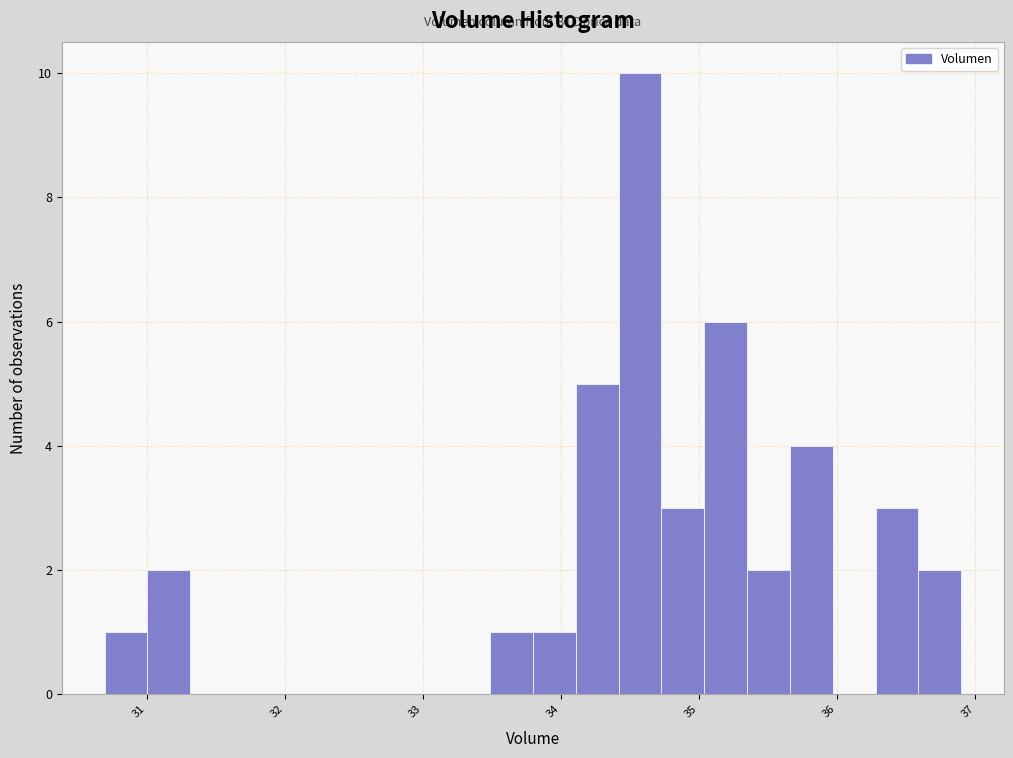

Around what value on the x-axis is the tallest bar? Give the approximate position of its centre, as read against the axis.

34.6